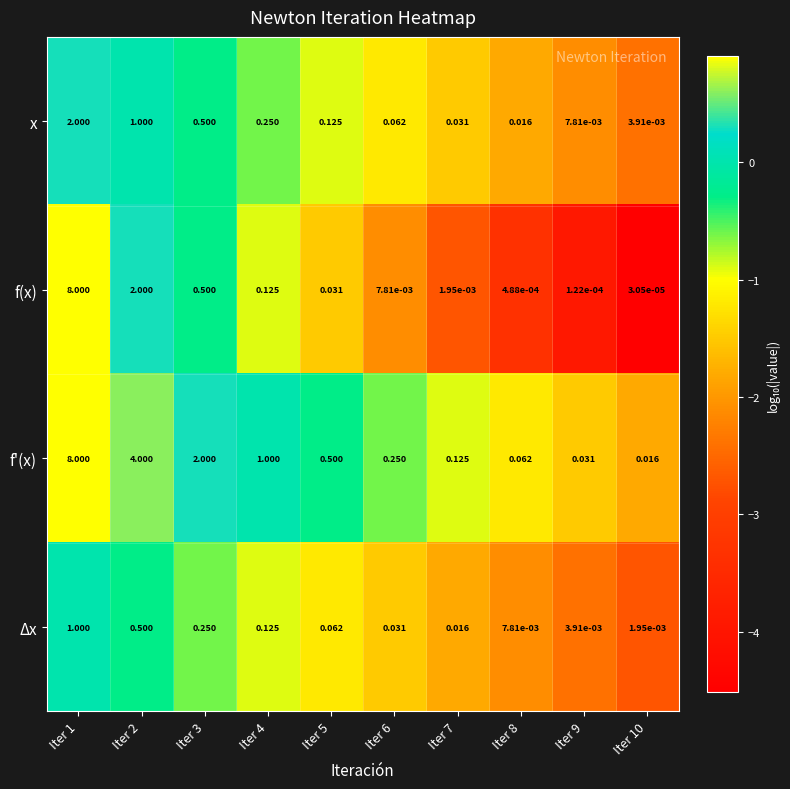

Is the value of f'(x) at Iter 5 greater than the value of Δx at Iter 10?

Yes